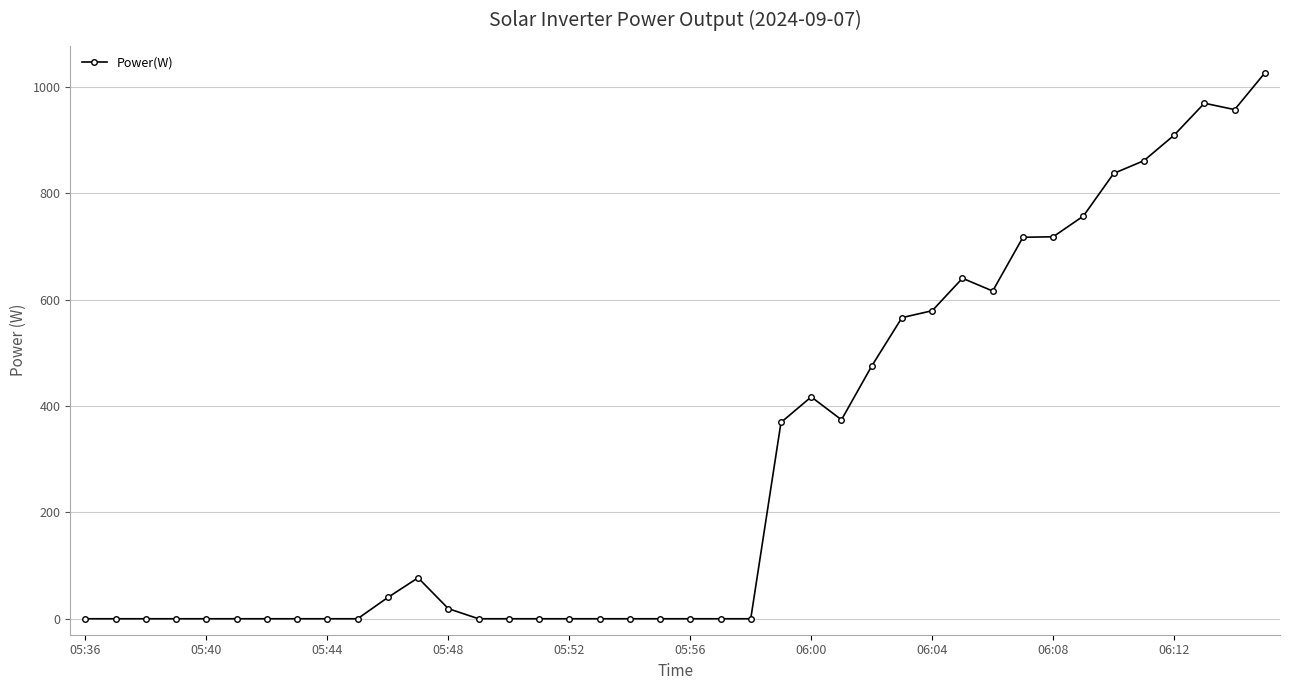

What is the average value?

298